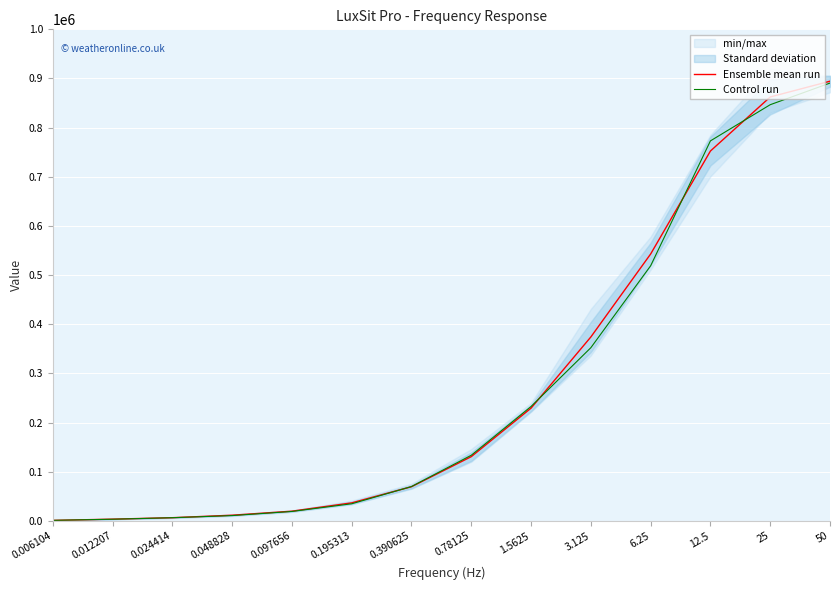

At how many categories does at least one series exceed 696540?

3